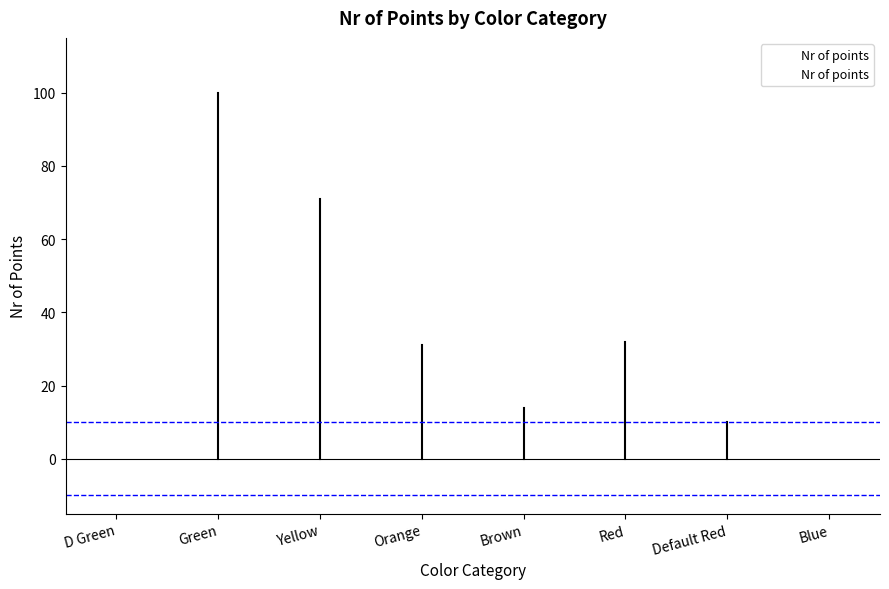

What is the label of the 3rd bar from the right?

Red